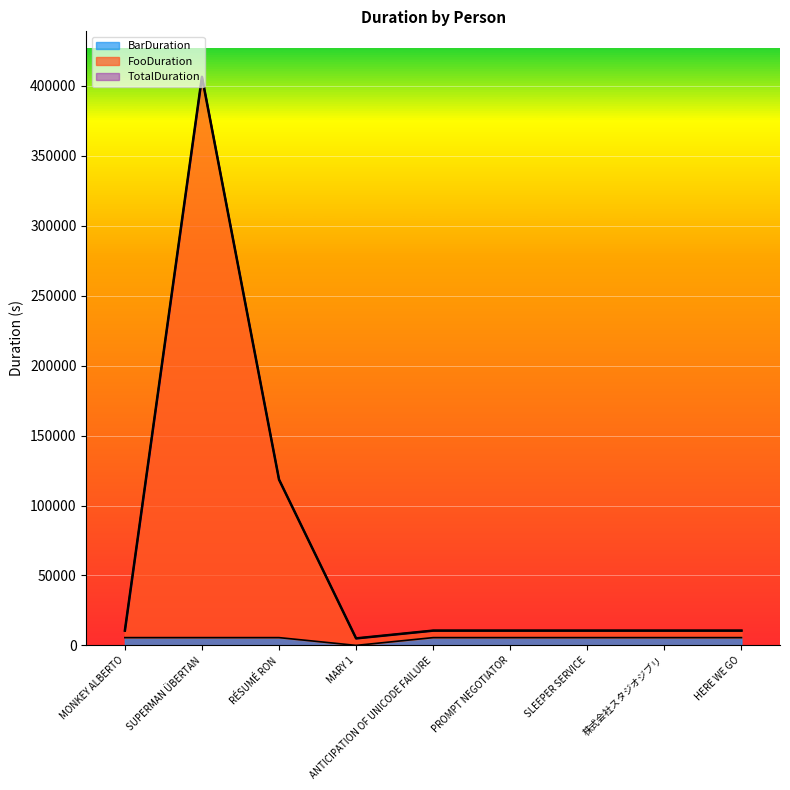

Count the number of data series in this chart.

3